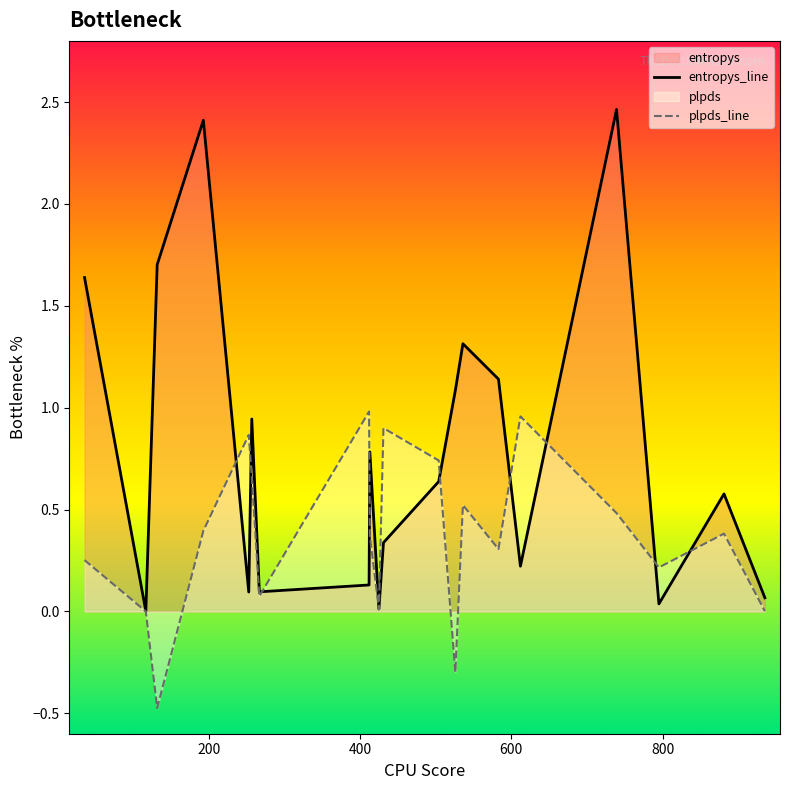

Which series ends up on top after the final intersection of entropys_line and plpds_line?

entropys_line